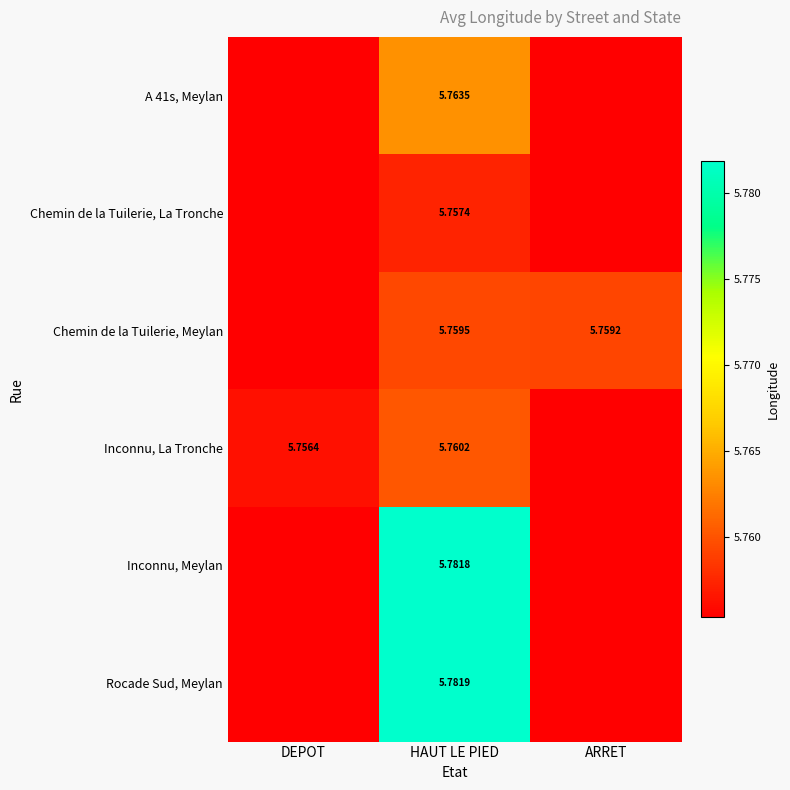

Is the value of A 41s, Meylan at HAUT LE PIED greater than the value of Chemin de la Tuilerie, La Tronche at HAUT LE PIED?

Yes